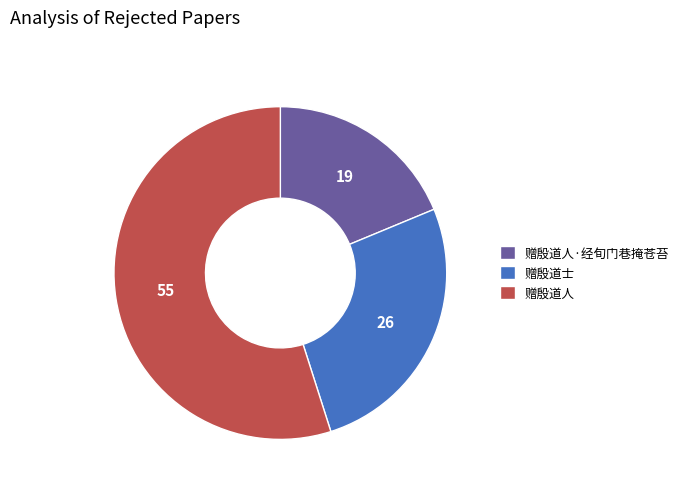

Which slice is the smallest?

赠殷道人·经旬门巷掩苍苔